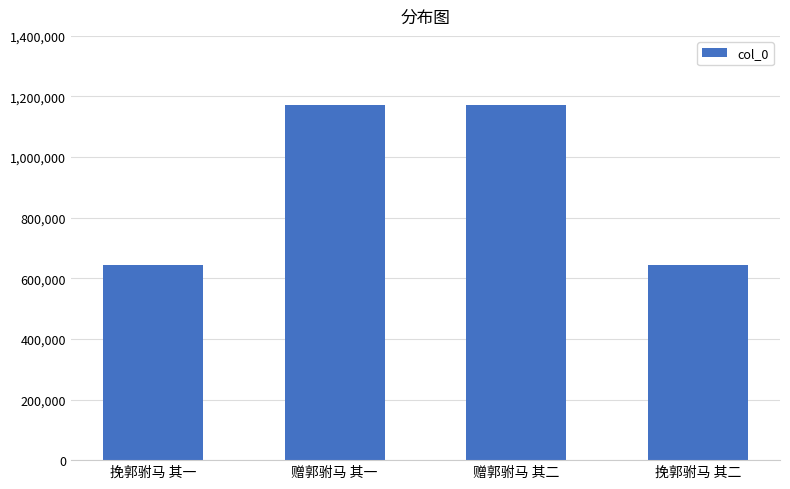

What is the label of the 3rd bar from the right?

赠郭驸马 其一